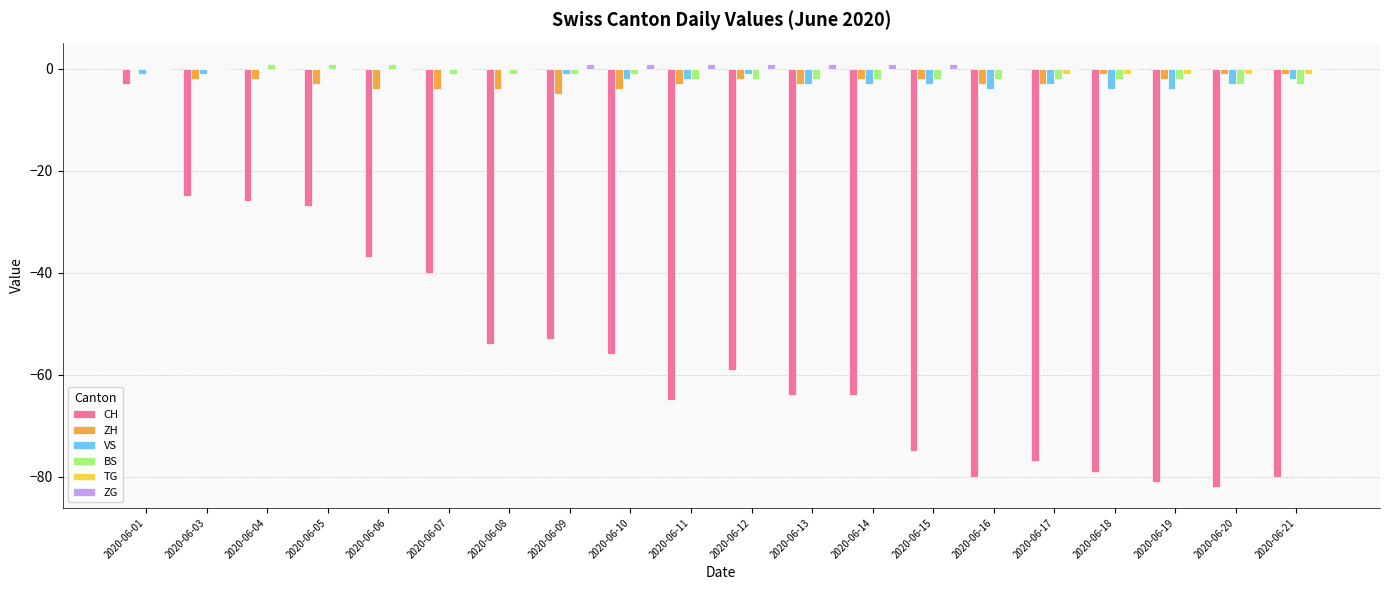

At which category is the sum across all series the highest?

2020-06-01